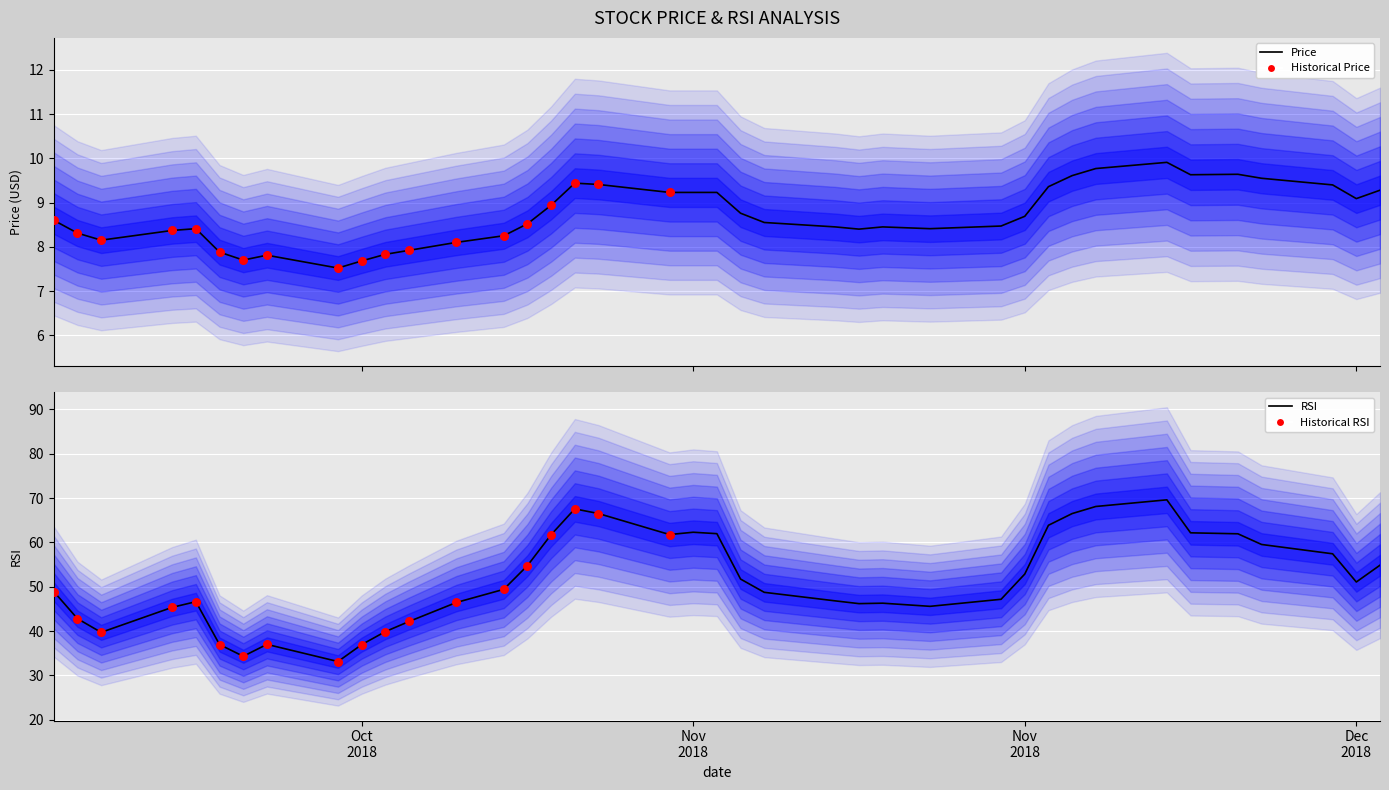

Which series reaches the maximum Y coordinate?

rsi